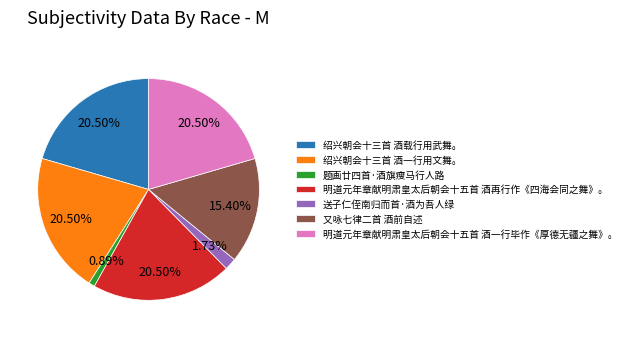

True or false: 又咏七律二首 酒前自述 accounts for 15% of the total.

True